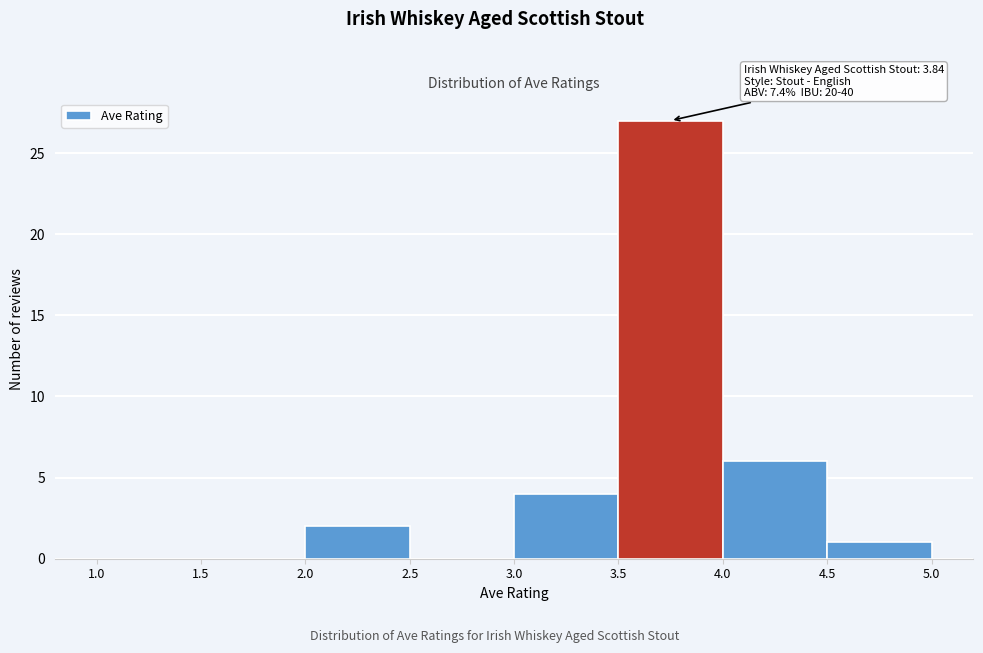

Which range on the x-axis has the tallest bar?

3.5 to 4.0